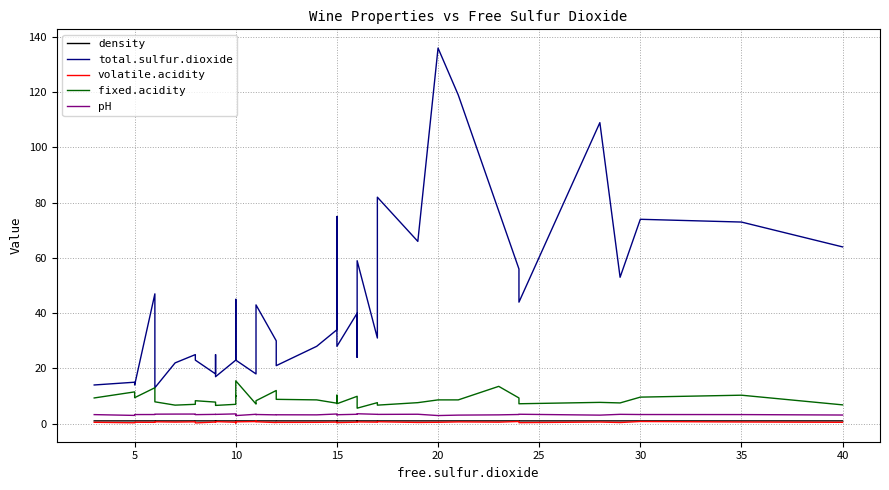

What are all the series names shown in the legend?

density, total.sulfur.dioxide, volatile.acidity, fixed.acidity, pH